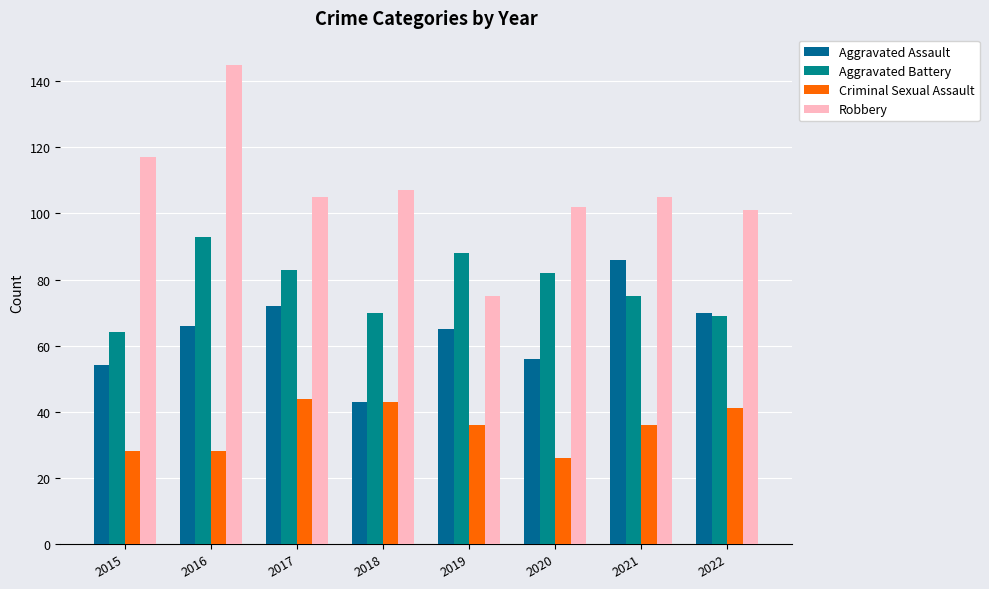

How many bars are there in each group?

4